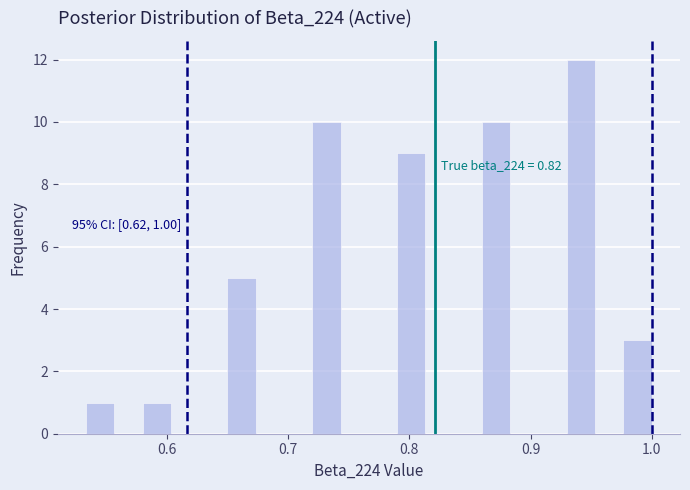

Read against the x-axis, roughly where is the centre of the tallest bar?

0.94